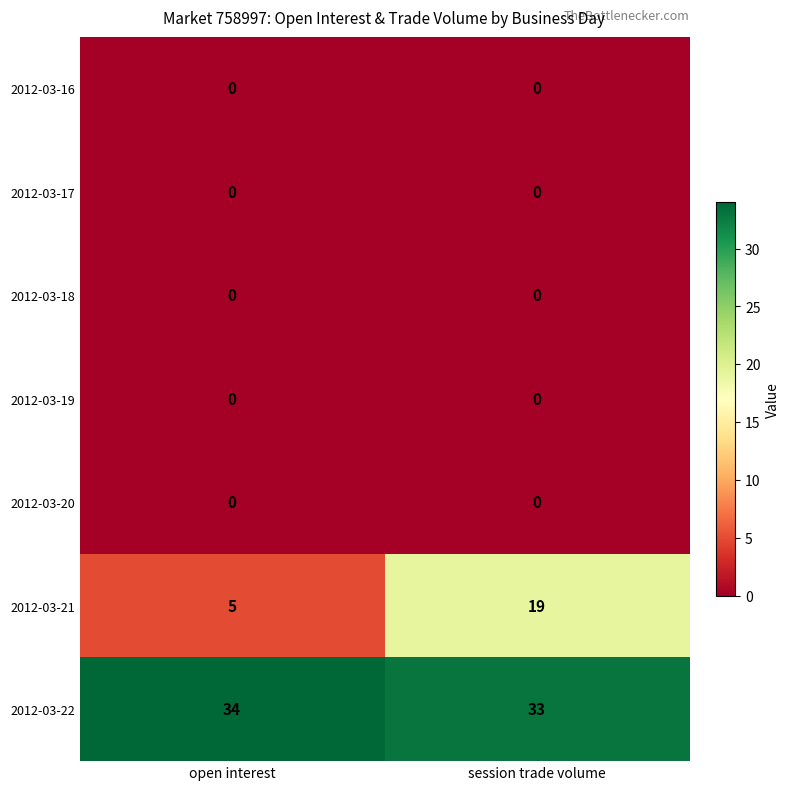

At how many categories does at least one series exceed 8?

2